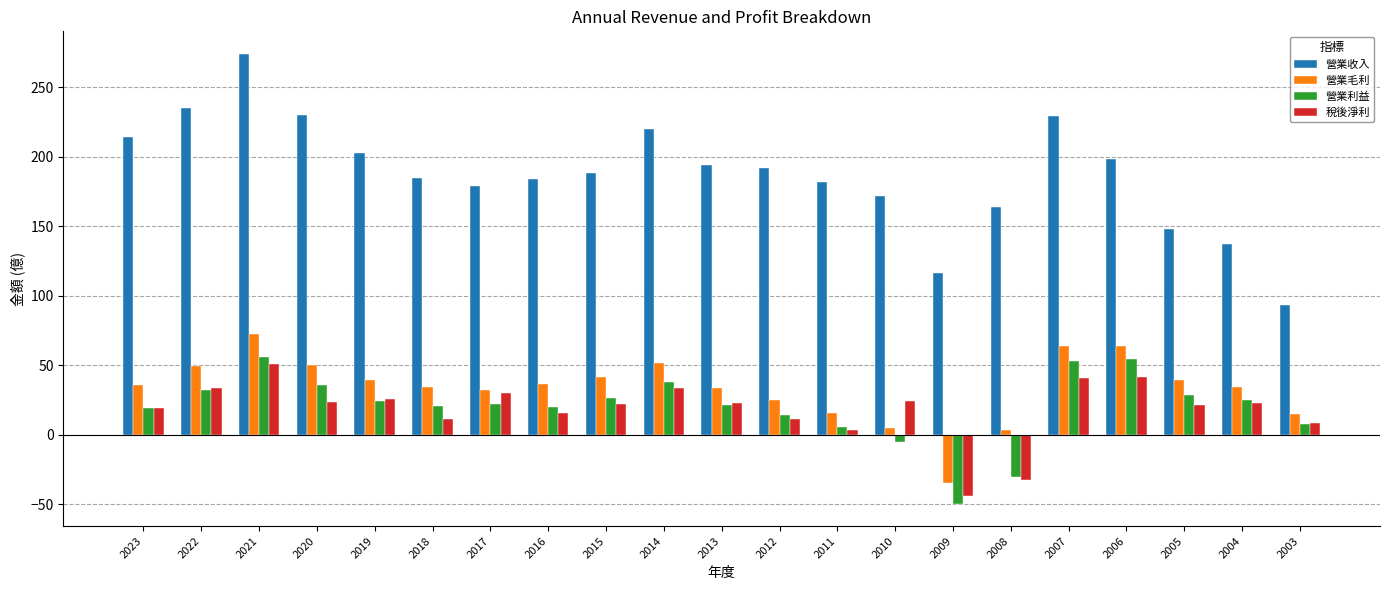

At which category does the chart reach its peak across all series?

2021